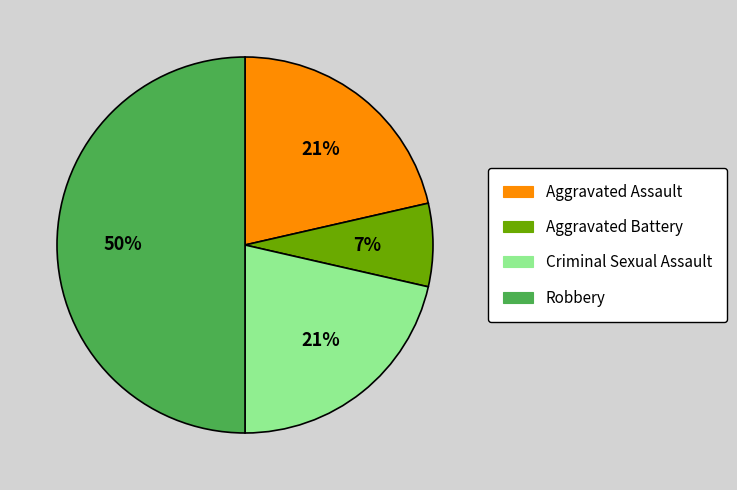

What percentage is the Criminal Sexual Assault slice, to the nearest percent?

21%